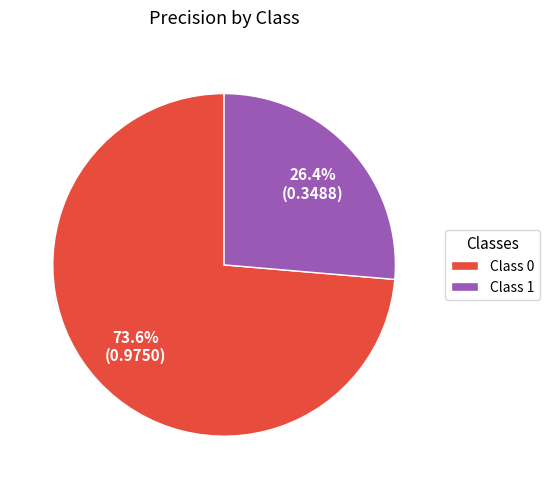

To the nearest percent, what is the average slice percentage?

50%